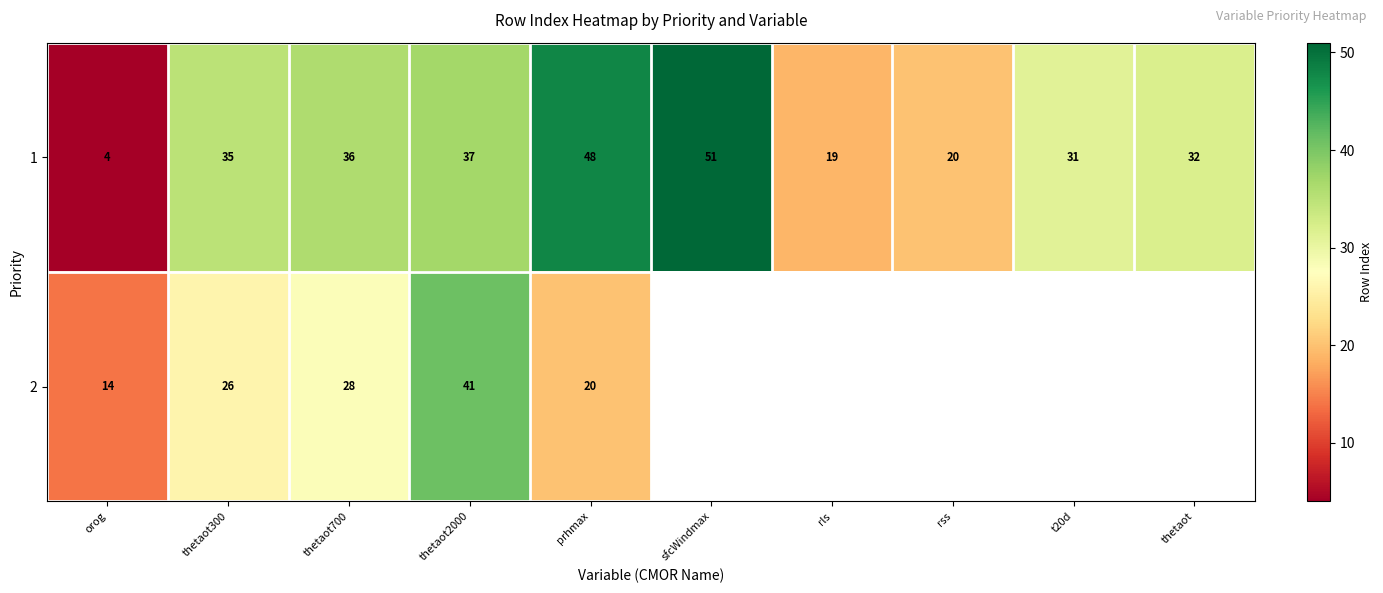

Rank the series at orog from lowest to highest value.

1, 2